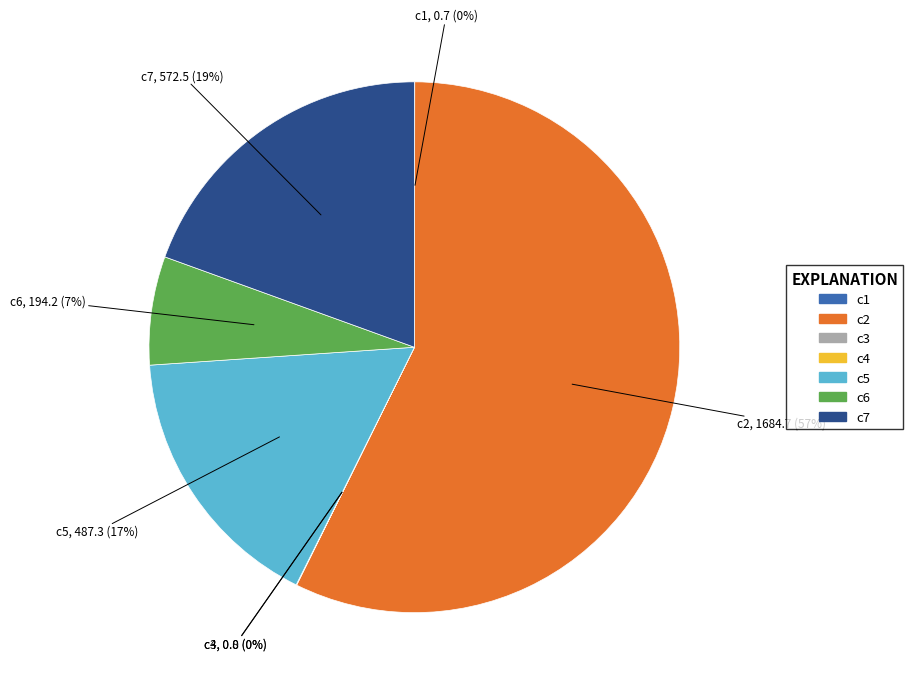

To the nearest percent, what is the average slice percentage?

14%